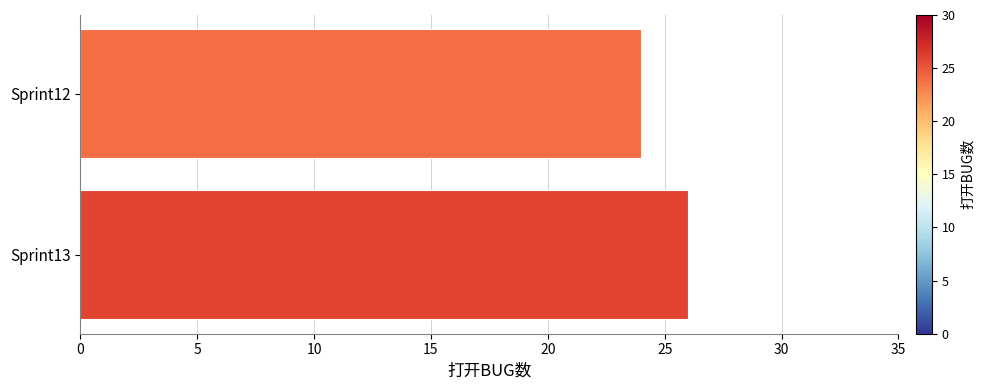

True or false: the data shows 24 at Sprint12.

True